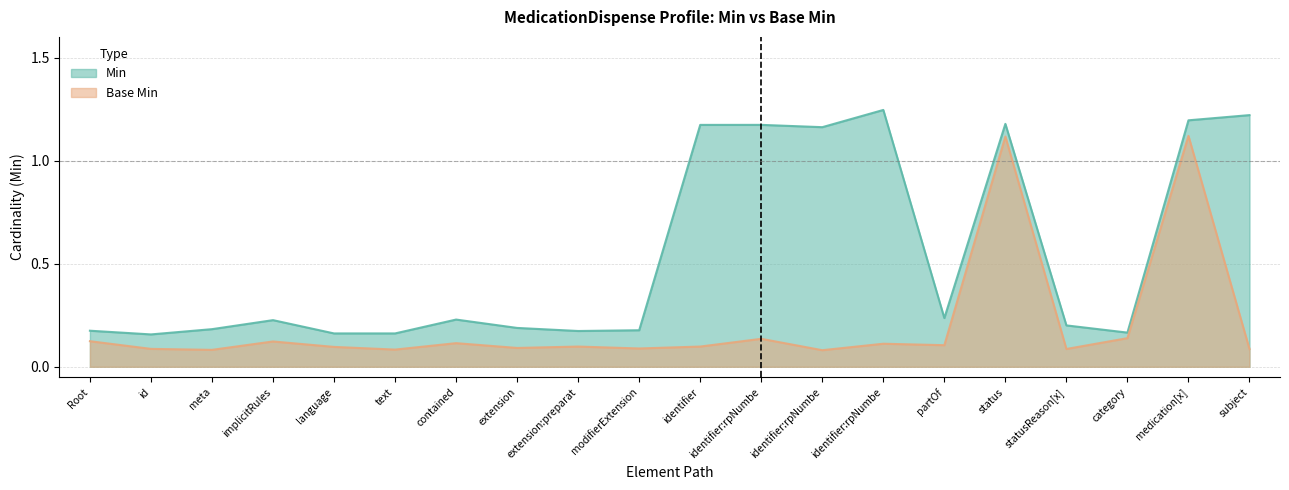

True or false: Base Min has a value of 1.1 at medication[x].

True